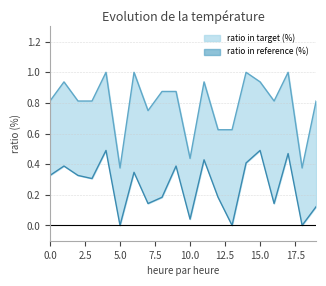

Is it true that ratio in target (%) equals 0.8 at 19?

True